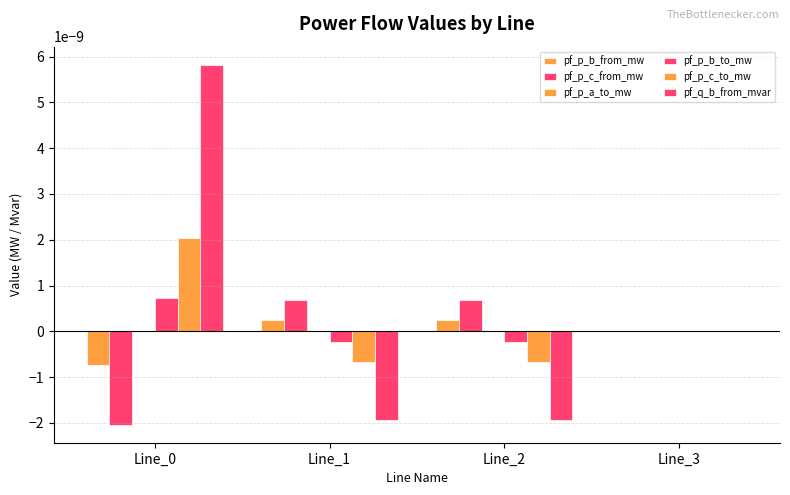

How many categories are shown in the chart?

4